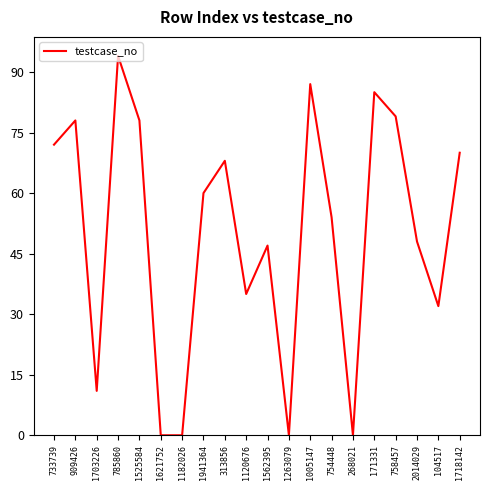

What is the sum of all values?

998